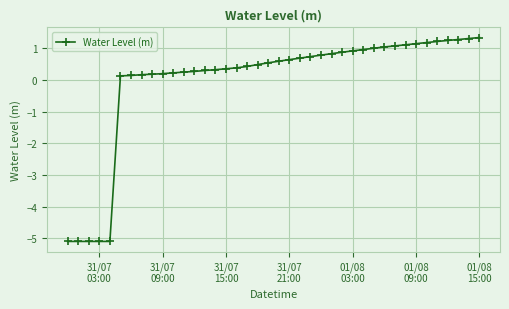

How many series are shown in this chart?

1